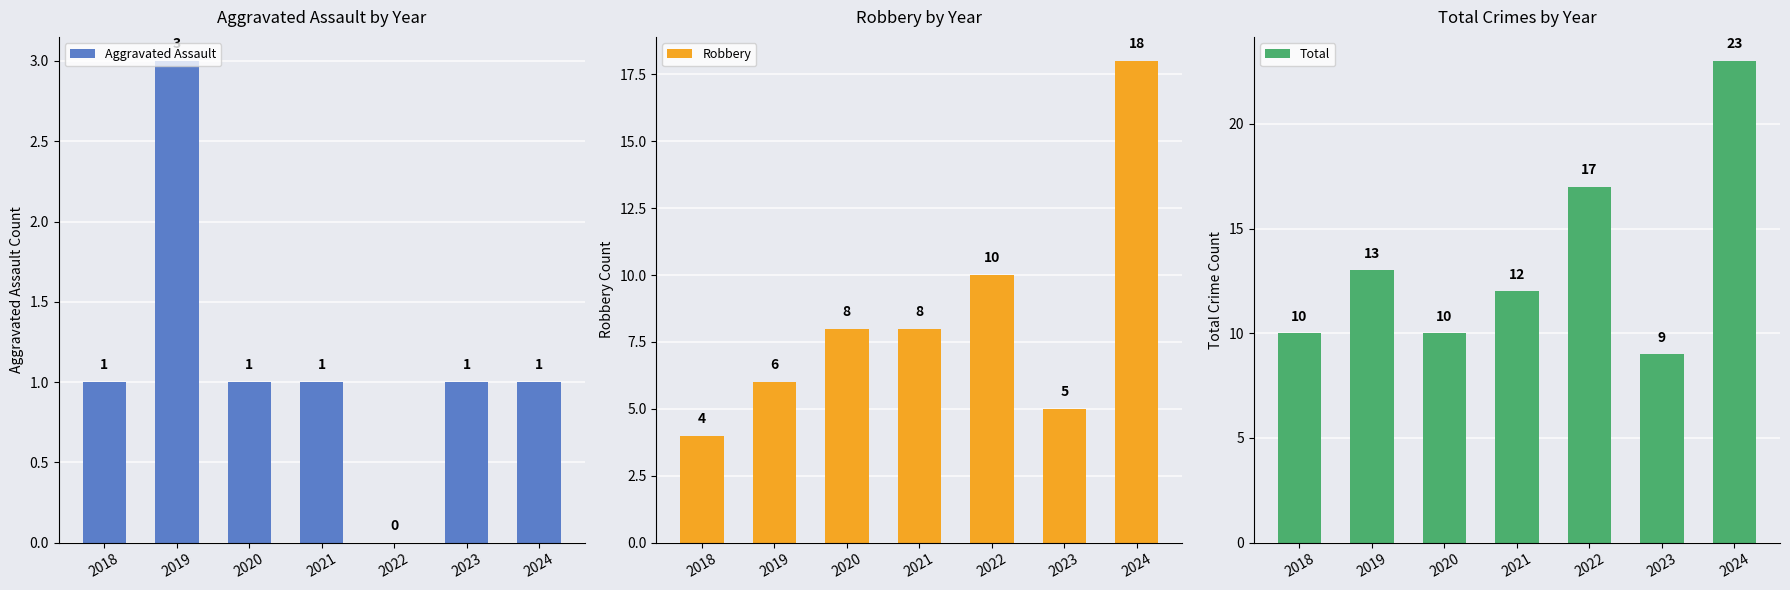

Reading left to right, list all the values displayed in this chart.

Aggravated Assault: 1	3	1	1	0	1	1
Robbery: 4	6	8	8	10	5	18
Total: 10	13	10	12	17	9	23